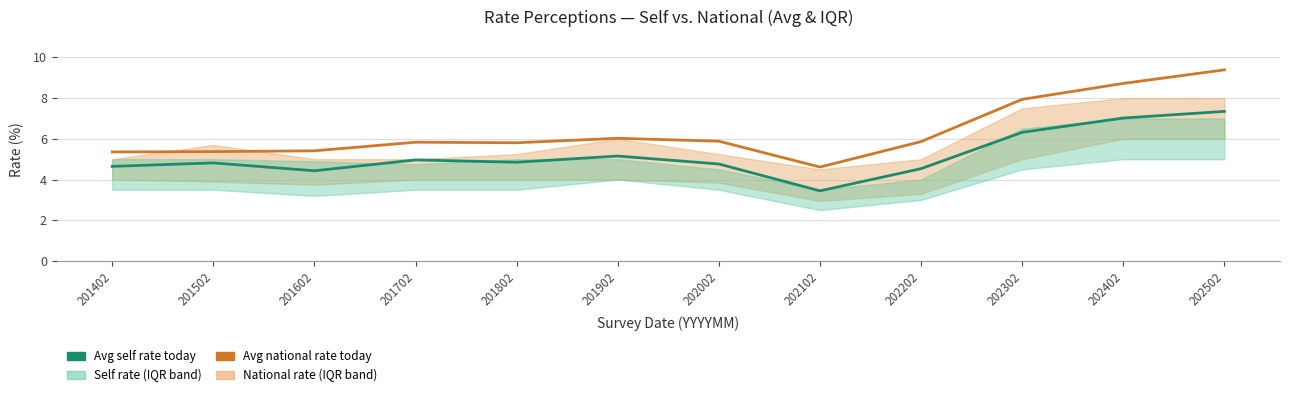

Where is Average national rate today nearest to the value 6?

201902